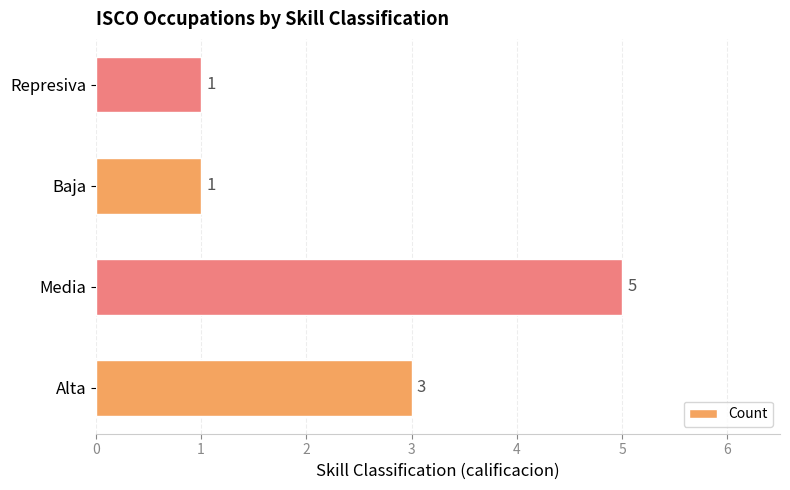

What is the difference between the maximum and minimum values?

4